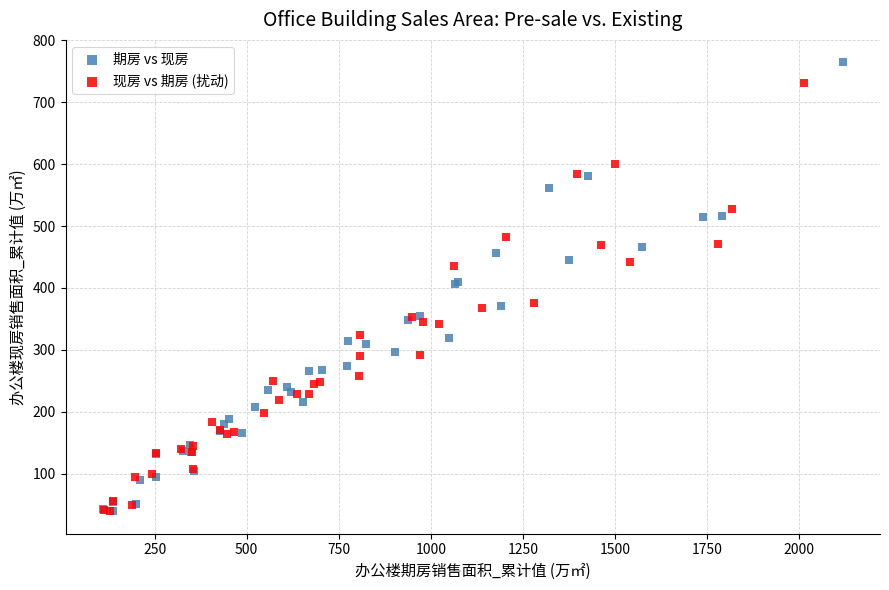

Which series reaches the maximum Y coordinate?

期房 vs 现房